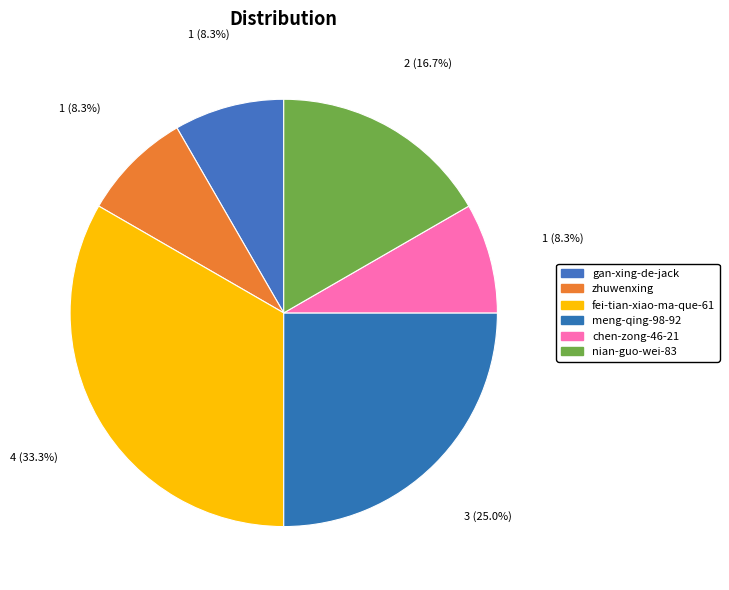

Does any single category account for the majority?

No